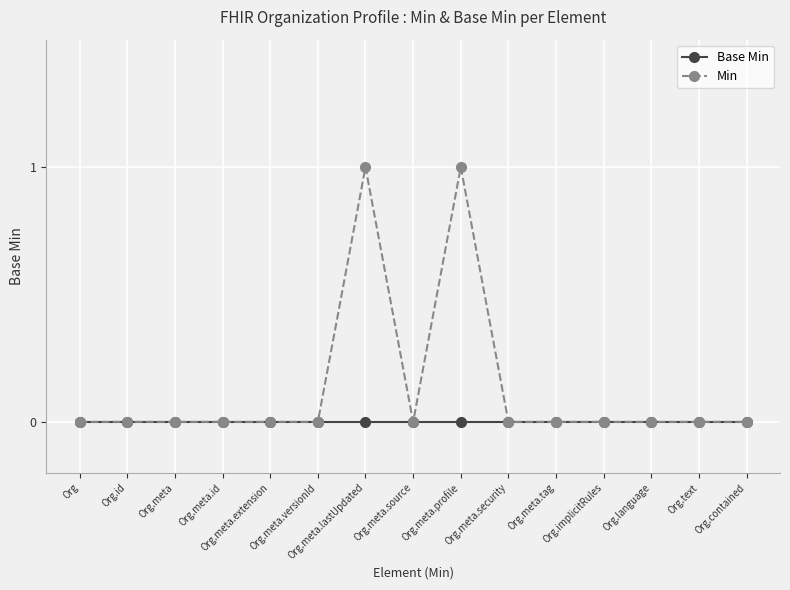

Reading left to right, extract all data points from this chart.

Base Min: 0	0	0	0	0	0	0	0	0	0	0	0	0	0	0
Min: 0	0	0	0	0	0	1	0	1	0	0	0	0	0	0